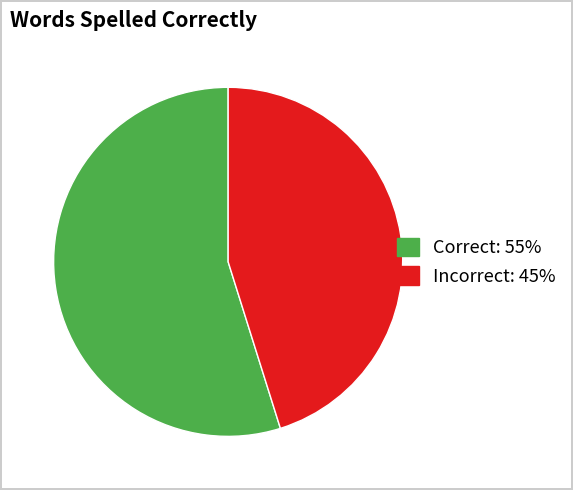

Does any single category account for the majority?

Yes